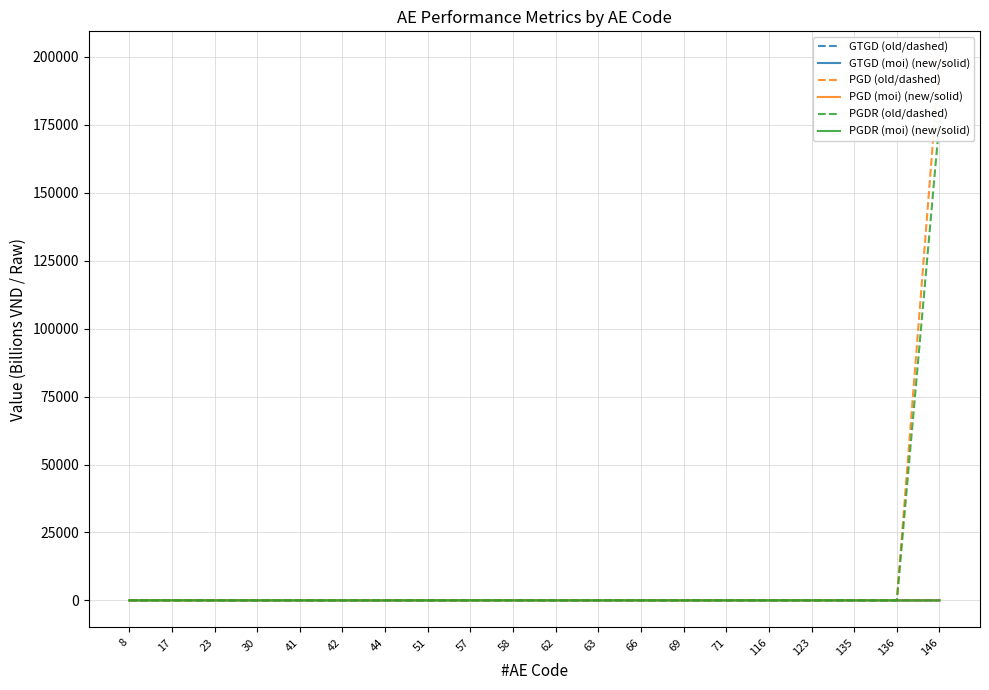

True or false: GTGD (moi) (new/solid) and PGD (old/dashed) intersect in this chart.

False